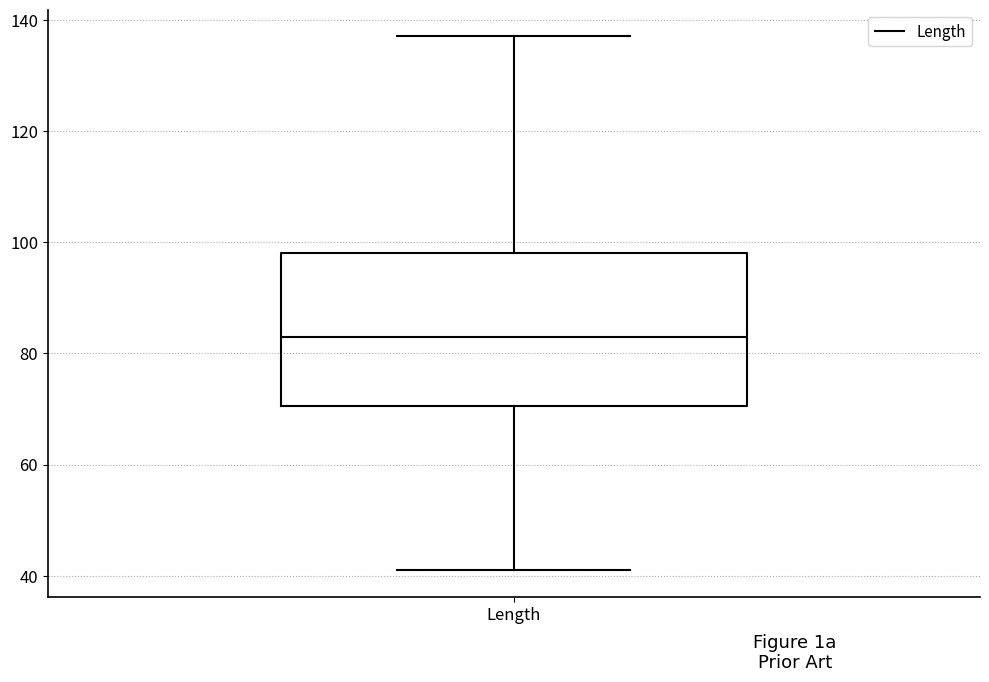

Transcribe this box plot: give where the median line is, the range the box spans, and where the two whiskers end, as read against the y-axis. The values are not printed on the chart, so give them approximately, as read against the axis.

median 84, box 70 to 98, whiskers 42 to 138